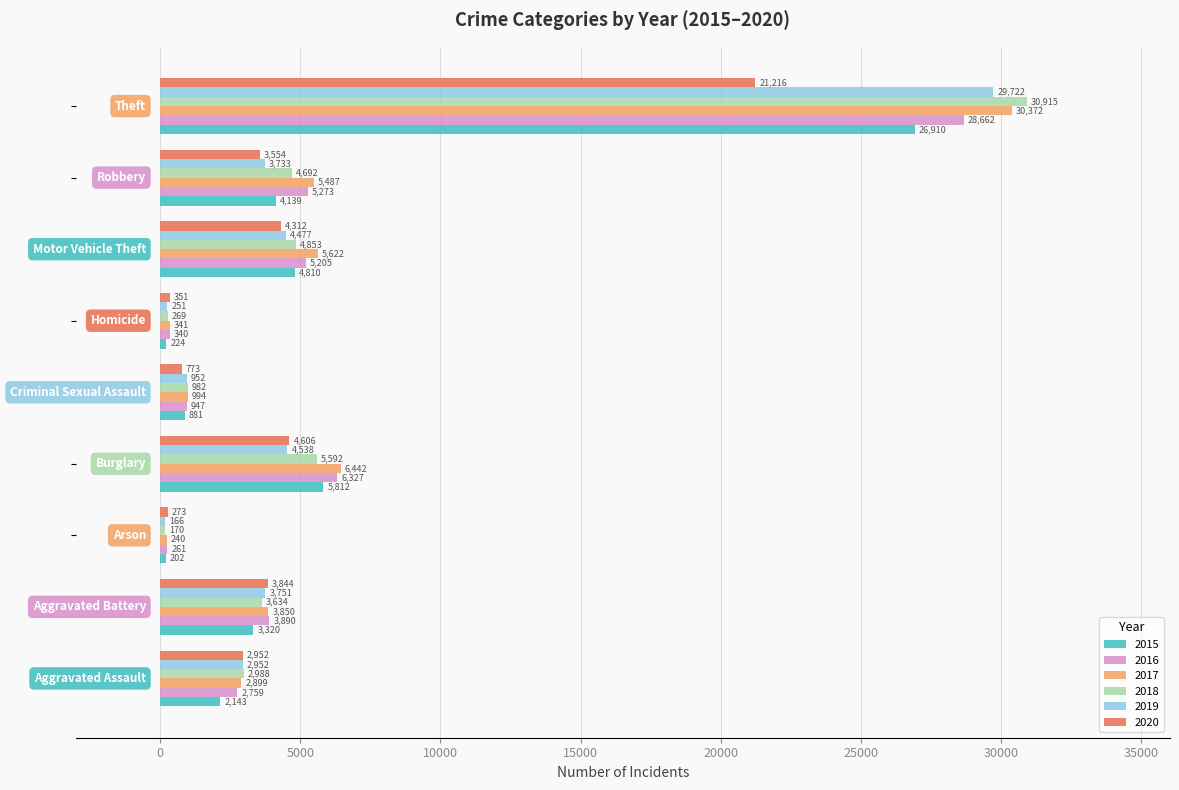

What is the minimum value for 2018?

170